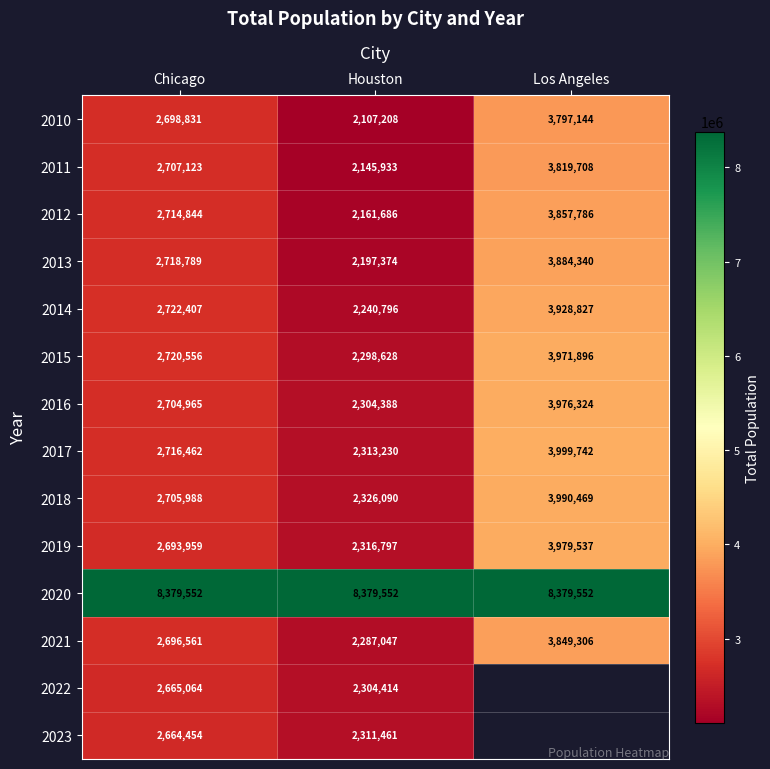

The value of 2019 at Houston is 3222460. True or false?

False